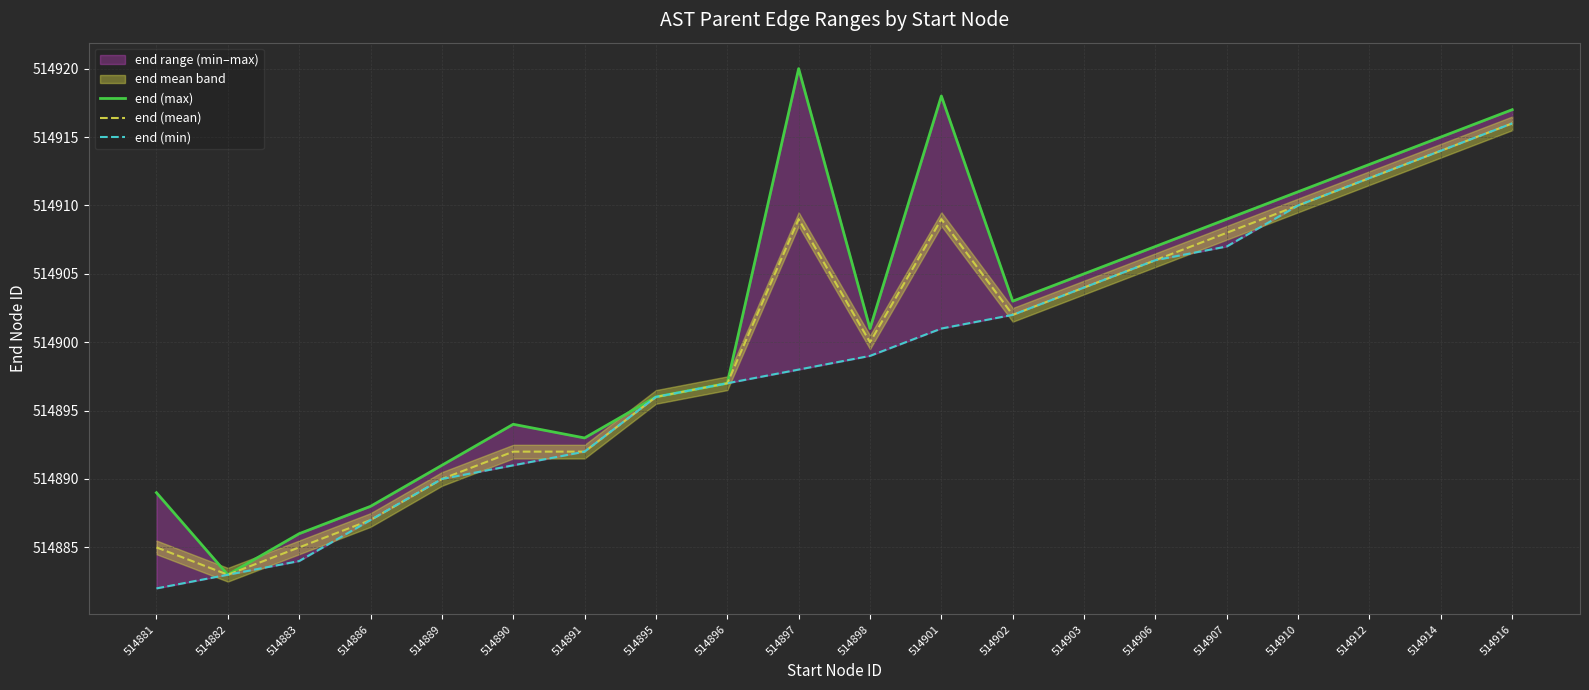

What is the difference between the second highest and minimum values in the end (mean) series?

31